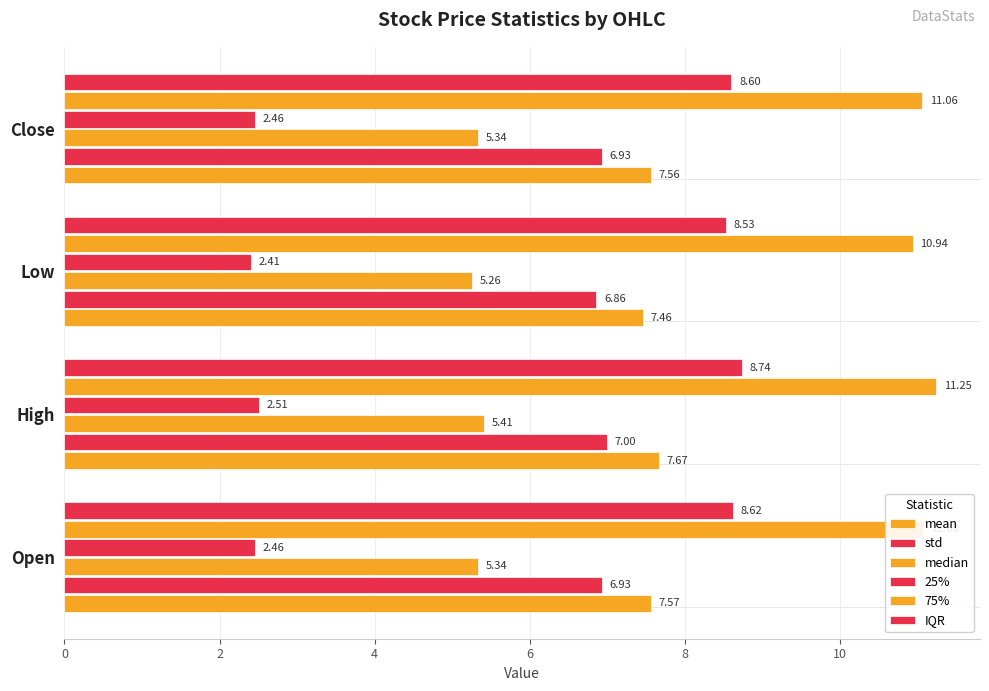

Which series has the largest range (max minus min)?

75%